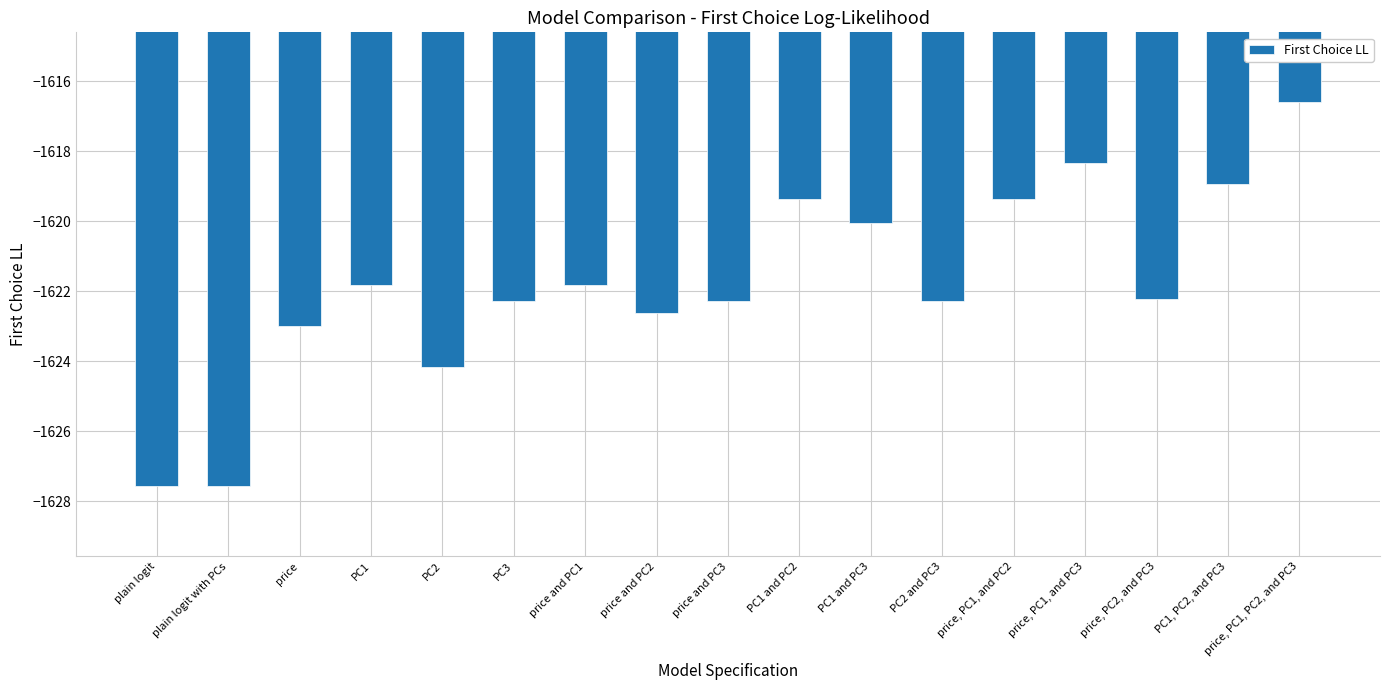

What is the maximum value shown in the chart?

-1616.6